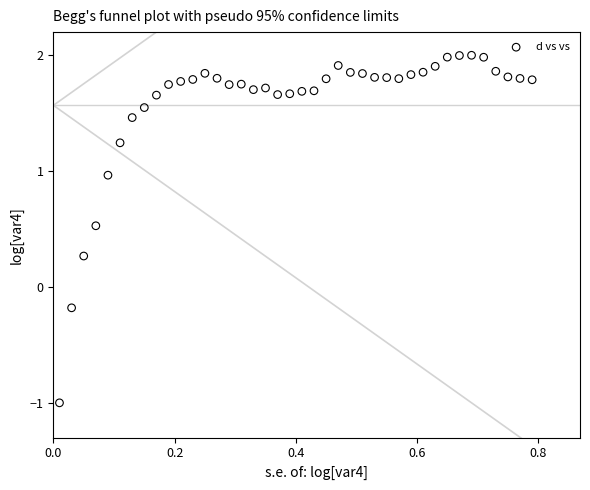

What is the range of Y values (max minus min)?

3.0